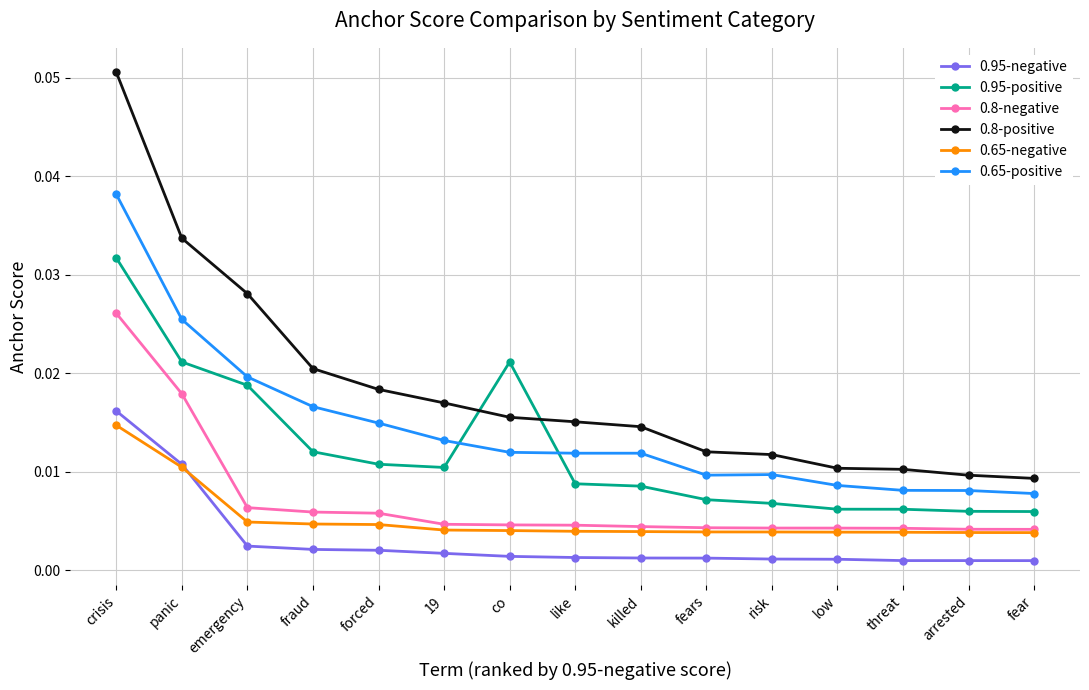

What is the label of the 4th point from the left?

fraud